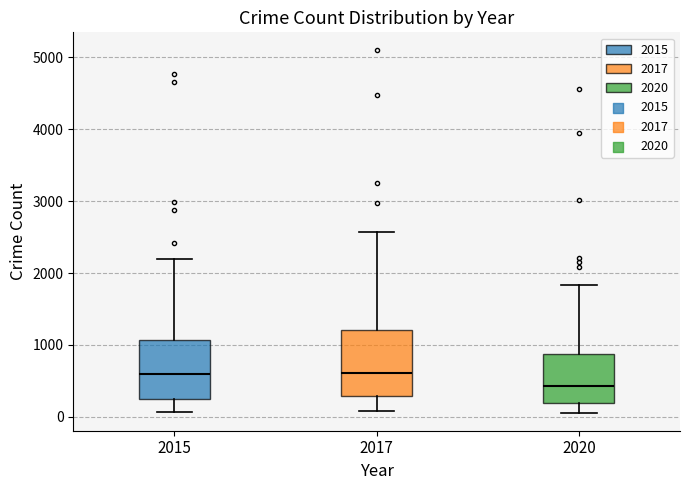

Reading left to right, transcribe this box plot: for each box, give where its median line is, the range the box spans, and where its two whiskers end, as read against the y-axis. The values are not printed on the chart, so give them approximately, as read against the axis.

2015: median 600, box 300 to 1100, whiskers 100 to 2200
2017: median 600, box 300 to 1200, whiskers 100 to 2600
2020: median 400, box 200 to 900, whiskers 100 to 1800